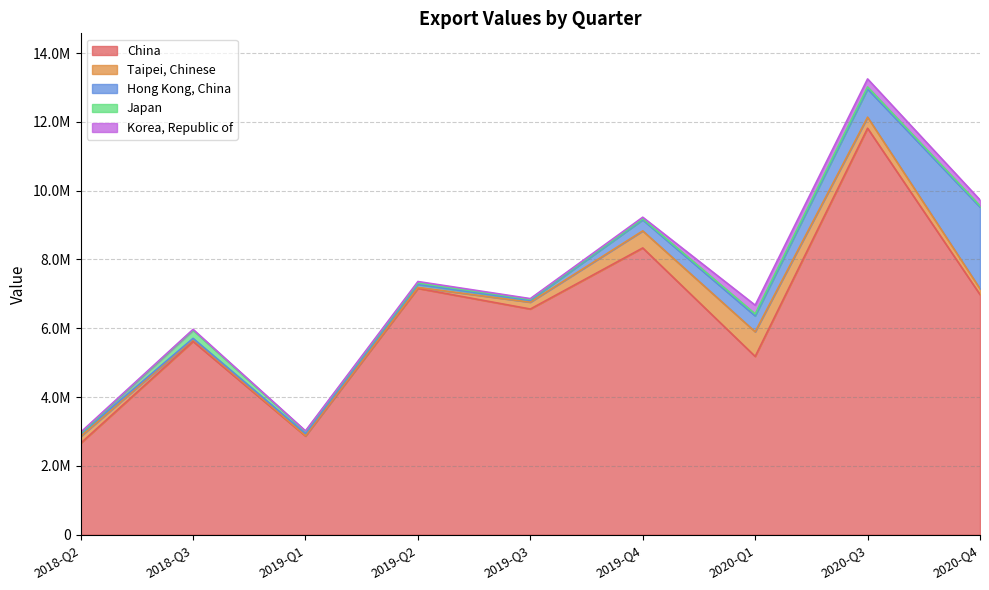

True or false: Taipei, Chinese and Korea, Republic of intersect in this chart.

True